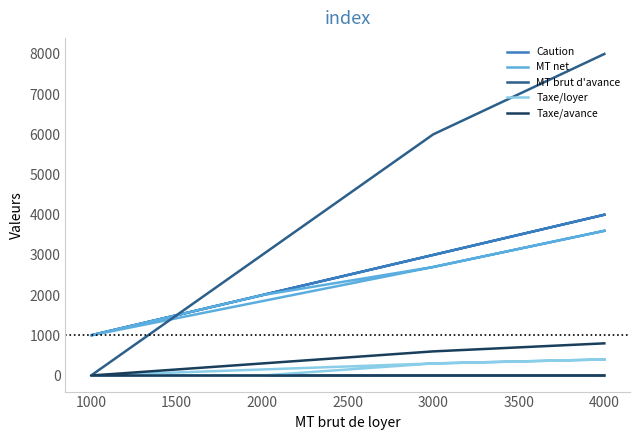

True or false: Taxe/loyer has more than 2 interior local peaks.

False